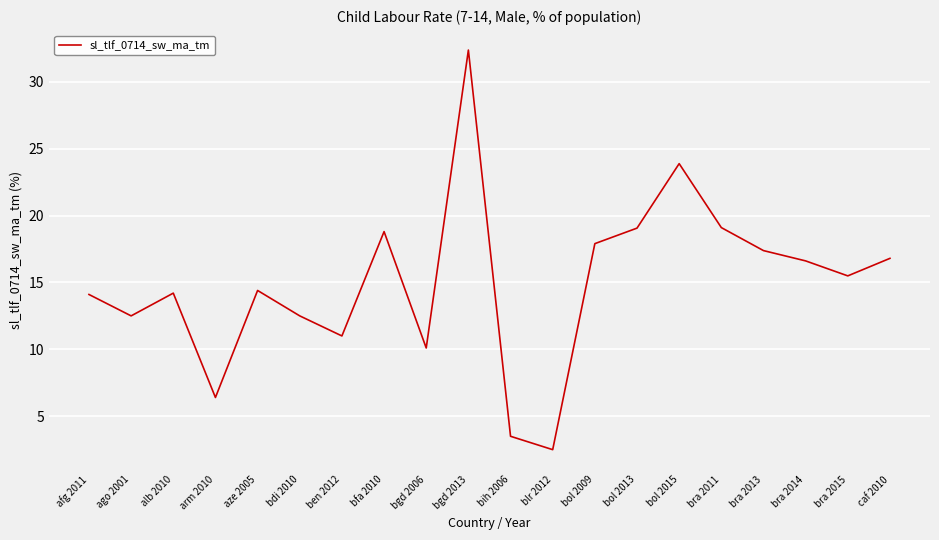

What is the difference between the second highest and second lowest values?

20.4